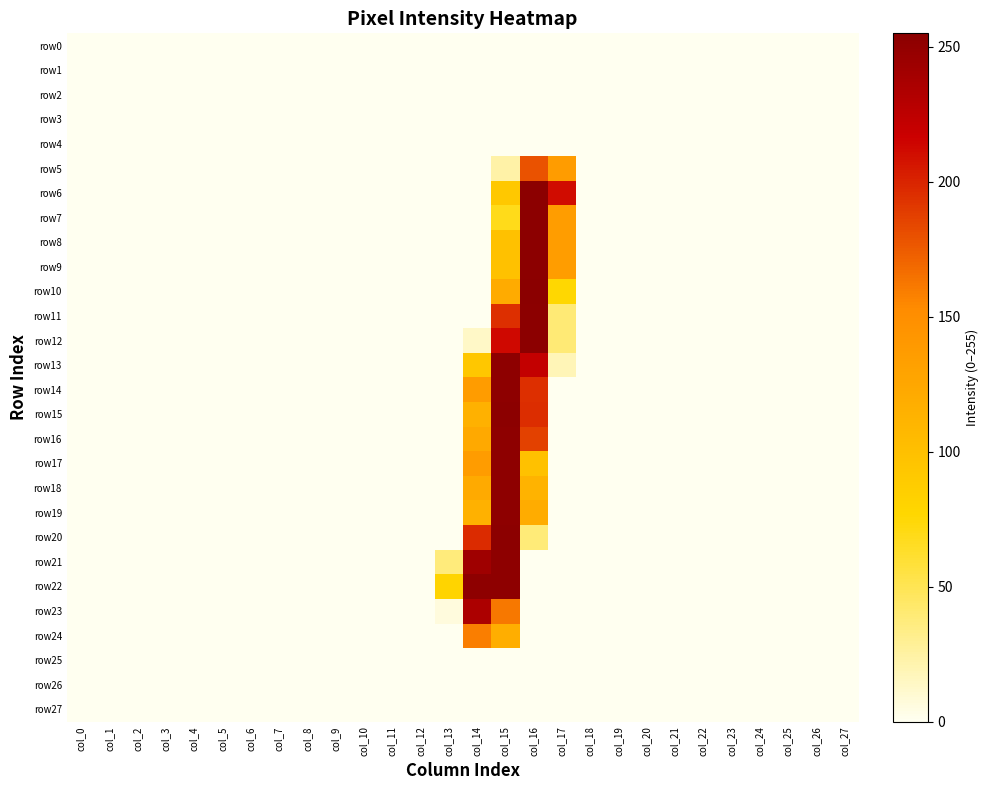

Reading right to left, what are all the values shown in this chart?

row0: col_27=0	col_26=0	col_25=0	col_24=0	col_23=0	col_22=0	col_21=0	col_20=0	col_19=0	col_18=0	col_17=0	col_16=0	col_15=0	col_14=0	col_13=0	col_12=0	col_11=0	col_10=0	col_9=0	col_8=0	col_7=0	col_6=0	col_5=0	col_4=0	col_3=0	col_2=0	col_1=0	col_0=0
row1: col_27=0	col_26=0	col_25=0	col_24=0	col_23=0	col_22=0	col_21=0	col_20=0	col_19=0	col_18=0	col_17=0	col_16=0	col_15=0	col_14=0	col_13=0	col_12=0	col_11=0	col_10=0	col_9=0	col_8=0	col_7=0	col_6=0	col_5=0	col_4=0	col_3=0	col_2=0	col_1=0	col_0=0
row2: col_27=0	col_26=0	col_25=0	col_24=0	col_23=0	col_22=0	col_21=0	col_20=0	col_19=0	col_18=0	col_17=0	col_16=0	col_15=0	col_14=0	col_13=0	col_12=0	col_11=0	col_10=0	col_9=0	col_8=0	col_7=0	col_6=0	col_5=0	col_4=0	col_3=0	col_2=0	col_1=0	col_0=0
row3: col_27=0	col_26=0	col_25=0	col_24=0	col_23=0	col_22=0	col_21=0	col_20=0	col_19=0	col_18=0	col_17=0	col_16=0	col_15=0	col_14=0	col_13=0	col_12=0	col_11=0	col_10=0	col_9=0	col_8=0	col_7=0	col_6=0	col_5=0	col_4=0	col_3=0	col_2=0	col_1=0	col_0=0
row4: col_27=0	col_26=0	col_25=0	col_24=0	col_23=0	col_22=0	col_21=0	col_20=0	col_19=0	col_18=0	col_17=0	col_16=0	col_15=0	col_14=0	col_13=0	col_12=0	col_11=0	col_10=0	col_9=0	col_8=0	col_7=0	col_6=0	col_5=0	col_4=0	col_3=0	col_2=0	col_1=0	col_0=0
row5: col_27=0	col_26=0	col_25=0	col_24=0	col_23=0	col_22=0	col_21=0	col_20=0	col_19=0	col_18=0	col_17=136	col_16=179	col_15=23	col_14=0	col_13=0	col_12=0	col_11=0	col_10=0	col_9=0	col_8=0	col_7=0	col_6=0	col_5=0	col_4=0	col_3=0	col_2=0	col_1=0	col_0=0
row6: col_27=0	col_26=0	col_25=0	col_24=0	col_23=0	col_22=0	col_21=0	col_20=0	col_19=0	col_18=0	col_17=211	col_16=254	col_15=91	col_14=0	col_13=0	col_12=0	col_11=0	col_10=0	col_9=0	col_8=0	col_7=0	col_6=0	col_5=0	col_4=0	col_3=0	col_2=0	col_1=0	col_0=0
row7: col_27=0	col_26=0	col_25=0	col_24=0	col_23=0	col_22=0	col_21=0	col_20=0	col_19=0	col_18=0	col_17=135	col_16=254	col_15=68	col_14=0	col_13=0	col_12=0	col_11=0	col_10=0	col_9=0	col_8=0	col_7=0	col_6=0	col_5=0	col_4=0	col_3=0	col_2=0	col_1=0	col_0=0
row8: col_27=0	col_26=0	col_25=0	col_24=0	col_23=0	col_22=0	col_21=0	col_20=0	col_19=0	col_18=0	col_17=135	col_16=254	col_15=98	col_14=0	col_13=0	col_12=0	col_11=0	col_10=0	col_9=0	col_8=0	col_7=0	col_6=0	col_5=0	col_4=0	col_3=0	col_2=0	col_1=0	col_0=0
row9: col_27=0	col_26=0	col_25=0	col_24=0	col_23=0	col_22=0	col_21=0	col_20=0	col_19=0	col_18=0	col_17=135	col_16=254	col_15=98	col_14=0	col_13=0	col_12=0	col_11=0	col_10=0	col_9=0	col_8=0	col_7=0	col_6=0	col_5=0	col_4=0	col_3=0	col_2=0	col_1=0	col_0=0
row10: col_27=0	col_26=0	col_25=0	col_24=0	col_23=0	col_22=0	col_21=0	col_20=0	col_19=0	col_18=0	col_17=76	col_16=255	col_15=121	col_14=0	col_13=0	col_12=0	col_11=0	col_10=0	col_9=0	col_8=0	col_7=0	col_6=0	col_5=0	col_4=0	col_3=0	col_2=0	col_1=0	col_0=0
row11: col_27=0	col_26=0	col_25=0	col_24=0	col_23=0	col_22=0	col_21=0	col_20=0	col_19=0	col_18=0	col_17=39	col_16=254	col_15=195	col_14=0	col_13=0	col_12=0	col_11=0	col_10=0	col_9=0	col_8=0	col_7=0	col_6=0	col_5=0	col_4=0	col_3=0	col_2=0	col_1=0	col_0=0
row12: col_27=0	col_26=0	col_25=0	col_24=0	col_23=0	col_22=0	col_21=0	col_20=0	col_19=0	col_18=0	col_17=39	col_16=254	col_15=213	col_14=13	col_13=0	col_12=0	col_11=0	col_10=0	col_9=0	col_8=0	col_7=0	col_6=0	col_5=0	col_4=0	col_3=0	col_2=0	col_1=0	col_0=0
row13: col_27=0	col_26=0	col_25=0	col_24=0	col_23=0	col_22=0	col_21=0	col_20=0	col_19=0	col_18=0	col_17=18	col_16=222	col_15=253	col_14=92	col_13=0	col_12=0	col_11=0	col_10=0	col_9=0	col_8=0	col_7=0	col_6=0	col_5=0	col_4=0	col_3=0	col_2=0	col_1=0	col_0=0
row14: col_27=0	col_26=0	col_25=0	col_24=0	col_23=0	col_22=0	col_21=0	col_20=0	col_19=0	col_18=0	col_17=0	col_16=195	col_15=253	col_14=136	col_13=0	col_12=0	col_11=0	col_10=0	col_9=0	col_8=0	col_7=0	col_6=0	col_5=0	col_4=0	col_3=0	col_2=0	col_1=0	col_0=0
row15: col_27=0	col_26=0	col_25=0	col_24=0	col_23=0	col_22=0	col_21=0	col_20=0	col_19=0	col_18=0	col_17=0	col_16=196	col_15=254	col_14=115	col_13=0	col_12=0	col_11=0	col_10=0	col_9=0	col_8=0	col_7=0	col_6=0	col_5=0	col_4=0	col_3=0	col_2=0	col_1=0	col_0=0
row16: col_27=0	col_26=0	col_25=0	col_24=0	col_23=0	col_22=0	col_21=0	col_20=0	col_19=0	col_18=0	col_17=0	col_16=187	col_15=253	col_14=123	col_13=0	col_12=0	col_11=0	col_10=0	col_9=0	col_8=0	col_7=0	col_6=0	col_5=0	col_4=0	col_3=0	col_2=0	col_1=0	col_0=0
row17: col_27=0	col_26=0	col_25=0	col_24=0	col_23=0	col_22=0	col_21=0	col_20=0	col_19=0	col_18=0	col_17=0	col_16=98	col_15=253	col_14=136	col_13=0	col_12=0	col_11=0	col_10=0	col_9=0	col_8=0	col_7=0	col_6=0	col_5=0	col_4=0	col_3=0	col_2=0	col_1=0	col_0=0
row18: col_27=0	col_26=0	col_25=0	col_24=0	col_23=0	col_22=0	col_21=0	col_20=0	col_19=0	col_18=0	col_17=0	col_16=113	col_15=253	col_14=122	col_13=0	col_12=0	col_11=0	col_10=0	col_9=0	col_8=0	col_7=0	col_6=0	col_5=0	col_4=0	col_3=0	col_2=0	col_1=0	col_0=0
row19: col_27=0	col_26=0	col_25=0	col_24=0	col_23=0	col_22=0	col_21=0	col_20=0	col_19=0	col_18=0	col_17=0	col_16=120	col_15=253	col_14=115	col_13=0	col_12=0	col_11=0	col_10=0	col_9=0	col_8=0	col_7=0	col_6=0	col_5=0	col_4=0	col_3=0	col_2=0	col_1=0	col_0=0
row20: col_27=0	col_26=0	col_25=0	col_24=0	col_23=0	col_22=0	col_21=0	col_20=0	col_19=0	col_18=0	col_17=0	col_16=38	col_15=254	col_14=197	col_13=0	col_12=0	col_11=0	col_10=0	col_9=0	col_8=0	col_7=0	col_6=0	col_5=0	col_4=0	col_3=0	col_2=0	col_1=0	col_0=0
row21: col_27=0	col_26=0	col_25=0	col_24=0	col_23=0	col_22=0	col_21=0	col_20=0	col_19=0	col_18=0	col_17=0	col_16=0	col_15=253	col_14=243	col_13=37	col_12=0	col_11=0	col_10=0	col_9=0	col_8=0	col_7=0	col_6=0	col_5=0	col_4=0	col_3=0	col_2=0	col_1=0	col_0=0
row22: col_27=0	col_26=0	col_25=0	col_24=0	col_23=0	col_22=0	col_21=0	col_20=0	col_19=0	col_18=0	col_17=0	col_16=0	col_15=253	col_14=253	col_13=79	col_12=0	col_11=0	col_10=0	col_9=0	col_8=0	col_7=0	col_6=0	col_5=0	col_4=0	col_3=0	col_2=0	col_1=0	col_0=0
row23: col_27=0	col_26=0	col_25=0	col_24=0	col_23=0	col_22=0	col_21=0	col_20=0	col_19=0	col_18=0	col_17=0	col_16=0	col_15=162	col_14=235	col_13=6	col_12=0	col_11=0	col_10=0	col_9=0	col_8=0	col_7=0	col_6=0	col_5=0	col_4=0	col_3=0	col_2=0	col_1=0	col_0=0
row24: col_27=0	col_26=0	col_25=0	col_24=0	col_23=0	col_22=0	col_21=0	col_20=0	col_19=0	col_18=0	col_17=0	col_16=0	col_15=118	col_14=159	col_13=0	col_12=0	col_11=0	col_10=0	col_9=0	col_8=0	col_7=0	col_6=0	col_5=0	col_4=0	col_3=0	col_2=0	col_1=0	col_0=0
row25: col_27=0	col_26=0	col_25=0	col_24=0	col_23=0	col_22=0	col_21=0	col_20=0	col_19=0	col_18=0	col_17=0	col_16=0	col_15=0	col_14=0	col_13=0	col_12=0	col_11=0	col_10=0	col_9=0	col_8=0	col_7=0	col_6=0	col_5=0	col_4=0	col_3=0	col_2=0	col_1=0	col_0=0
row26: col_27=0	col_26=0	col_25=0	col_24=0	col_23=0	col_22=0	col_21=0	col_20=0	col_19=0	col_18=0	col_17=0	col_16=0	col_15=0	col_14=0	col_13=0	col_12=0	col_11=0	col_10=0	col_9=0	col_8=0	col_7=0	col_6=0	col_5=0	col_4=0	col_3=0	col_2=0	col_1=0	col_0=0
row27: col_27=0	col_26=0	col_25=0	col_24=0	col_23=0	col_22=0	col_21=0	col_20=0	col_19=0	col_18=0	col_17=0	col_16=0	col_15=0	col_14=0	col_13=0	col_12=0	col_11=0	col_10=0	col_9=0	col_8=0	col_7=0	col_6=0	col_5=0	col_4=0	col_3=0	col_2=0	col_1=0	col_0=0